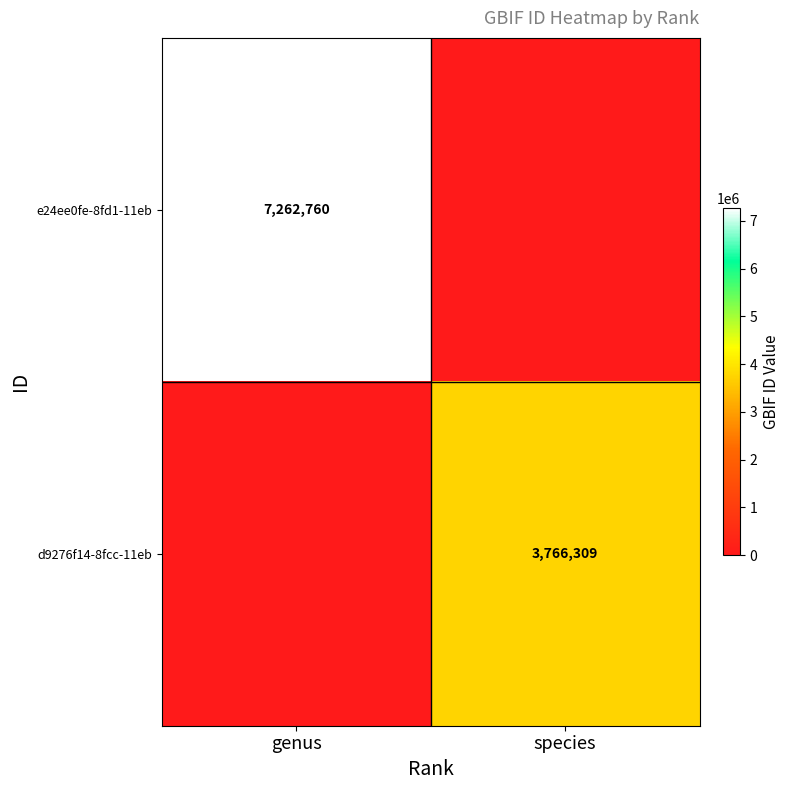

Is it true that e24ee0fe-8fd1-11eb equals 7262760 at genus?

True